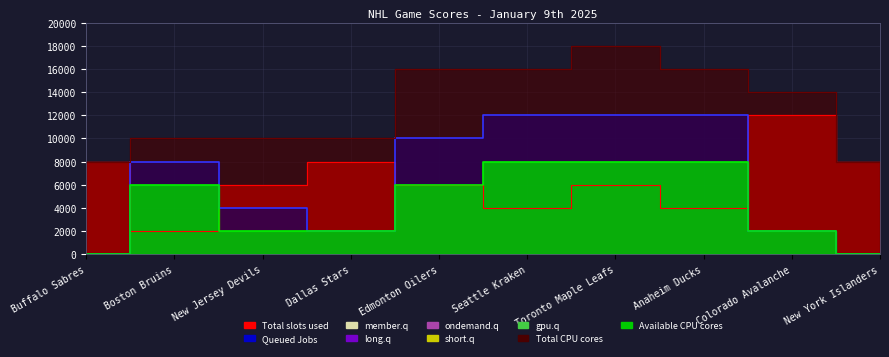

How many lines are shown in the chart?

4